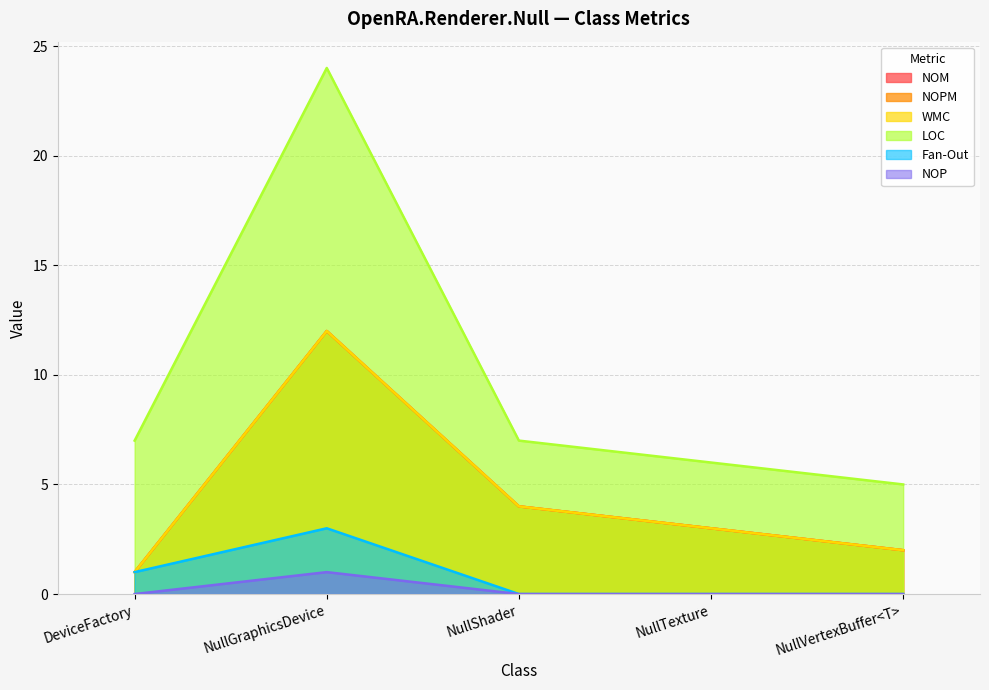

Between NullVertexBuffer<T> and NullTexture, which is larger?

NullTexture